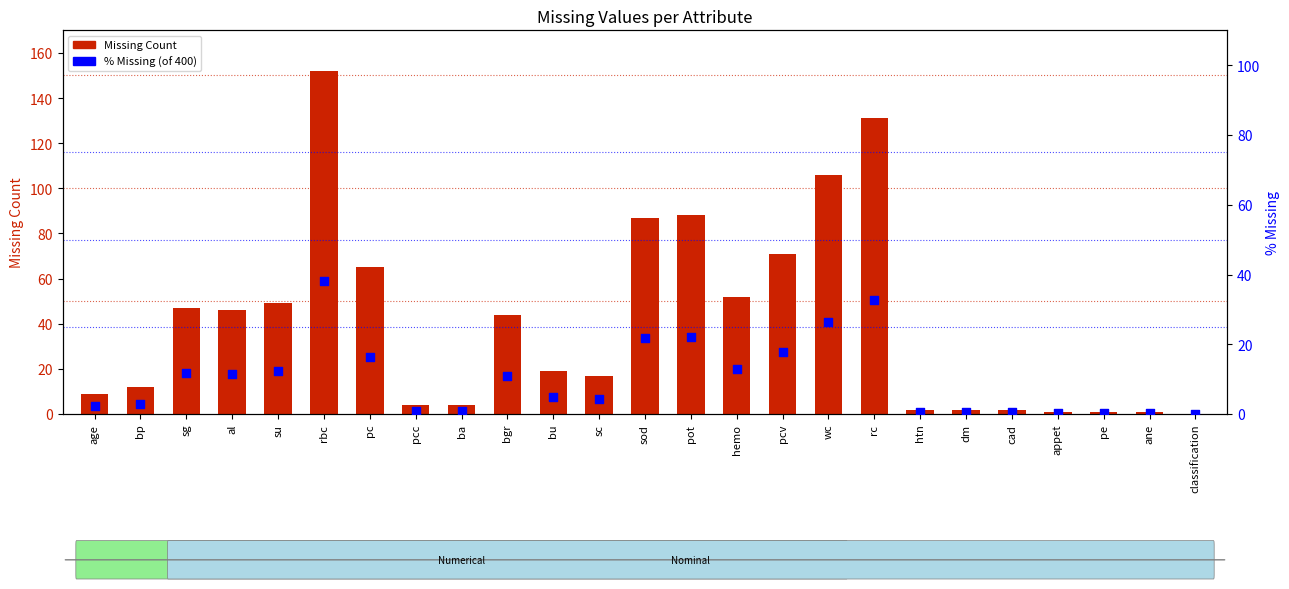

Which series has the largest total across all categories?

Missing Count